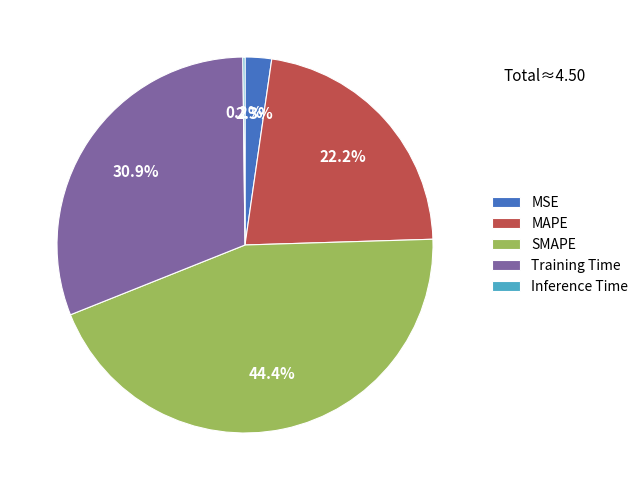

Between MSE and MAPE, which is larger?

MAPE